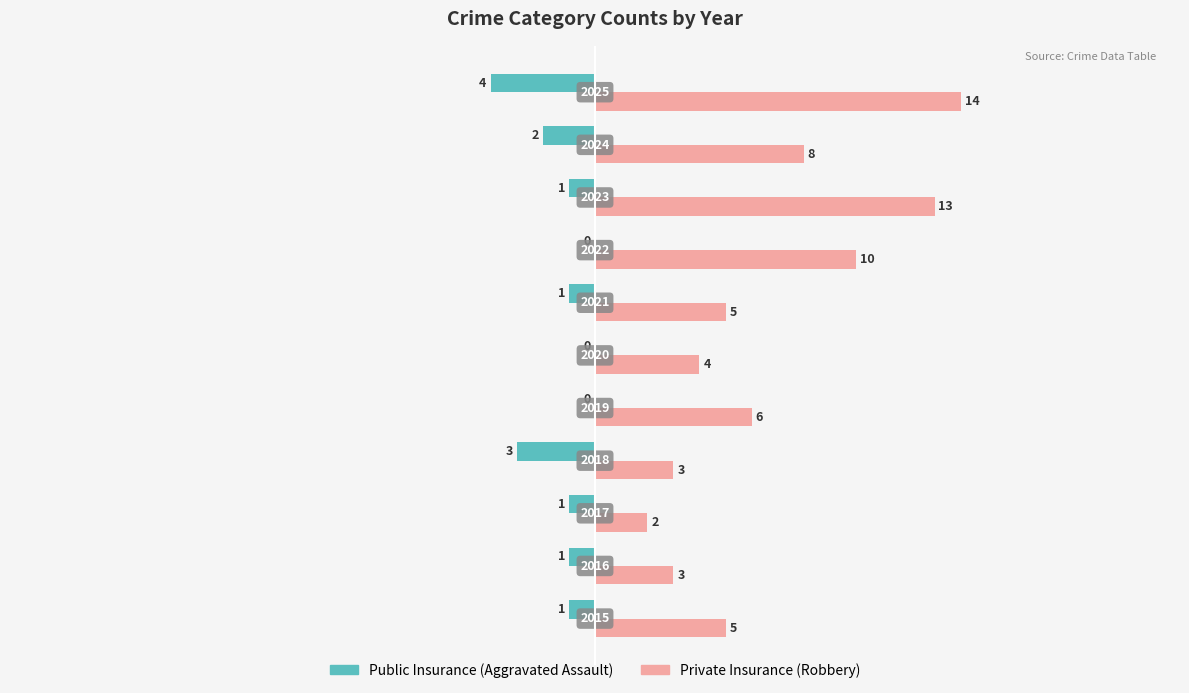

What is the greatest value displayed?

14